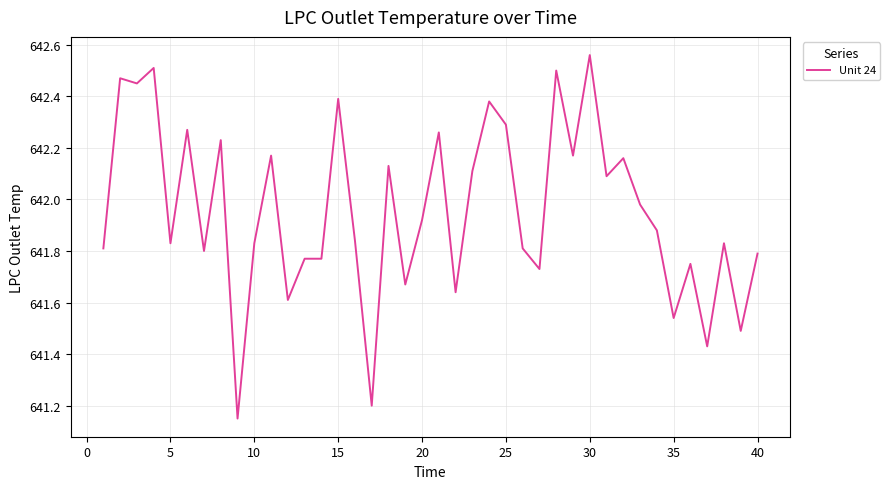

What is the difference between the maximum and minimum values?

1.4